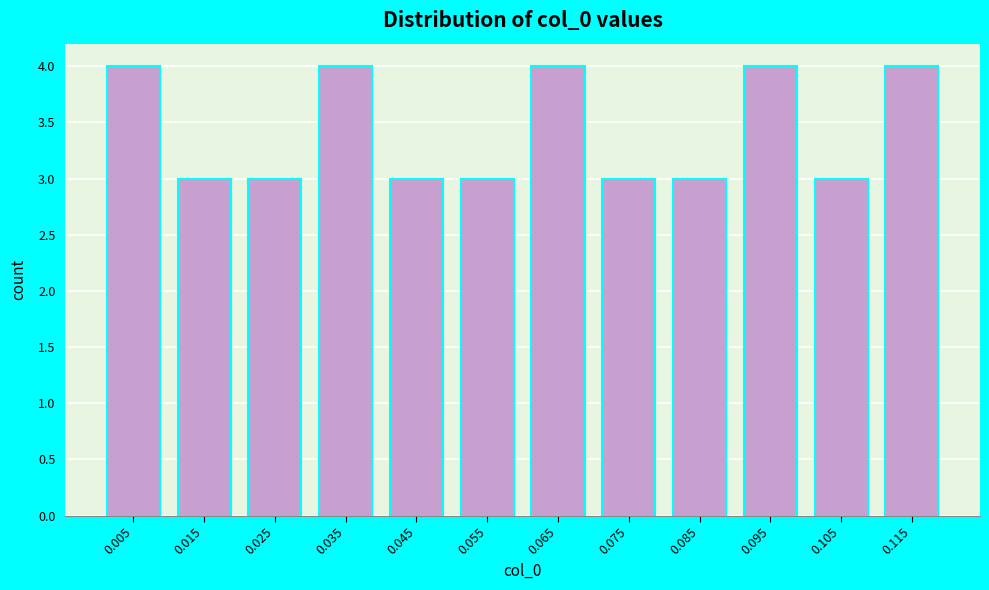

Reading left to right, list every bar in this chart as the range it spans on the x-axis followed by its height. Neither the bar edges nor the heights are printed on the chart, so give them approximately, as read against the axes.

0.00 to 0.01: 4
0.01 to 0.02: 3
0.02 to 0.03: 3
0.03 to 0.04: 4
0.04 to 0.05: 3
0.05 to 0.06: 3
0.06 to 0.07: 4
0.07 to 0.08: 3
0.08 to 0.09: 3
0.09 to 0.10: 4
0.10 to 0.11: 3
0.11 to 0.12: 4